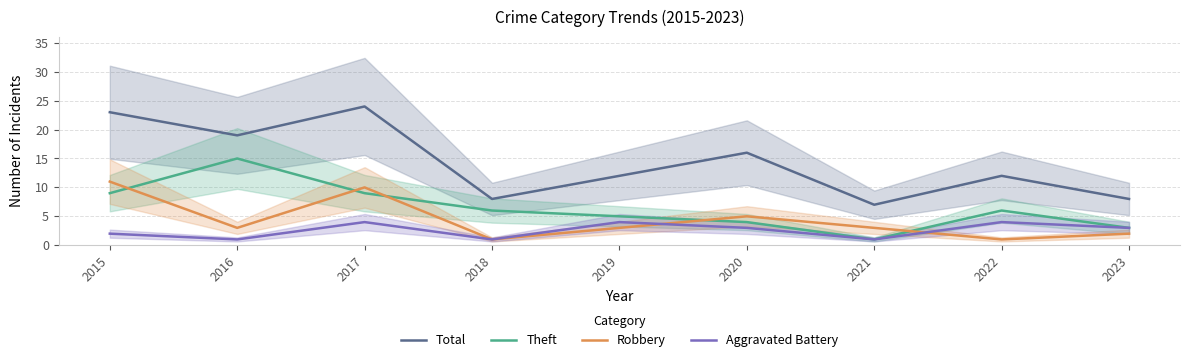

What is the difference between the maximum and minimum values in the Aggravated Battery series?

3